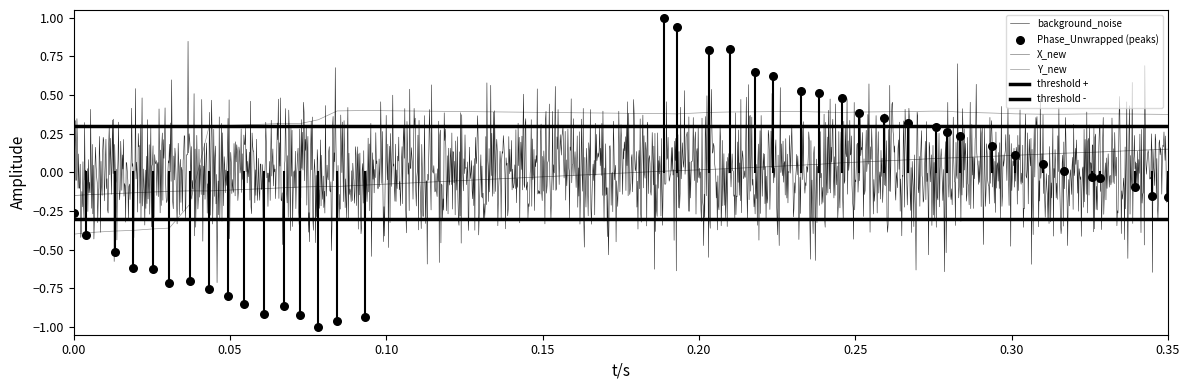

Which series has the widest spread of Y values?

Phase_Unwrapped